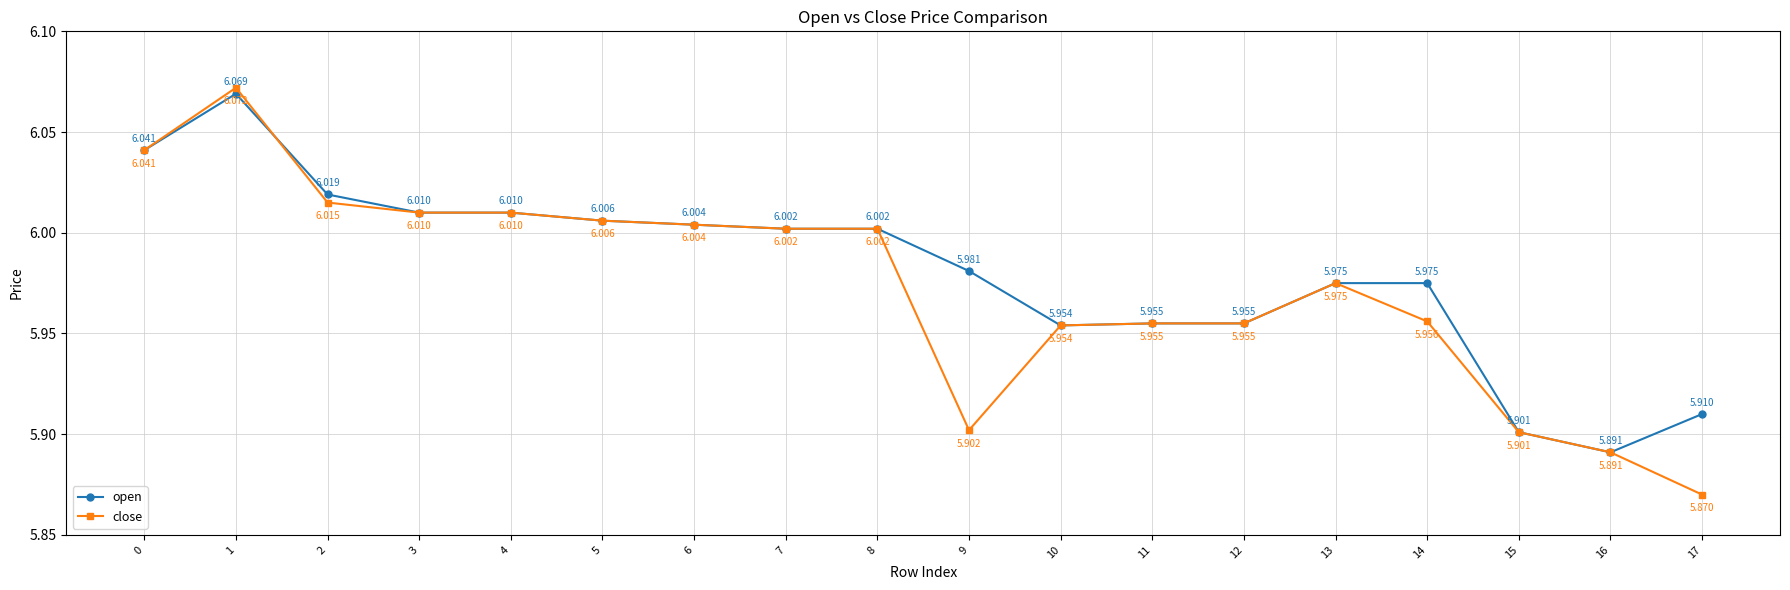

Which series changed the most between 6 and 9?

close